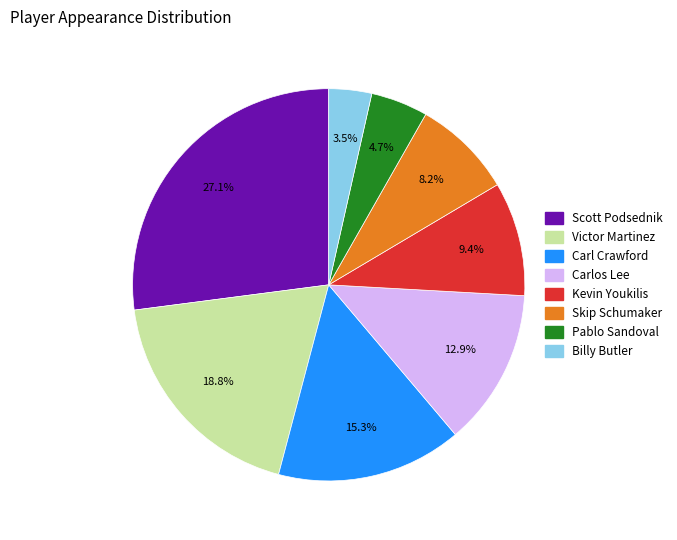

Rank the categories by value from highest to lowest.

Scott Podsednik, Victor Martinez, Carl Crawford, Carlos Lee, Kevin Youkilis, Skip Schumaker, Pablo Sandoval, Billy Butler